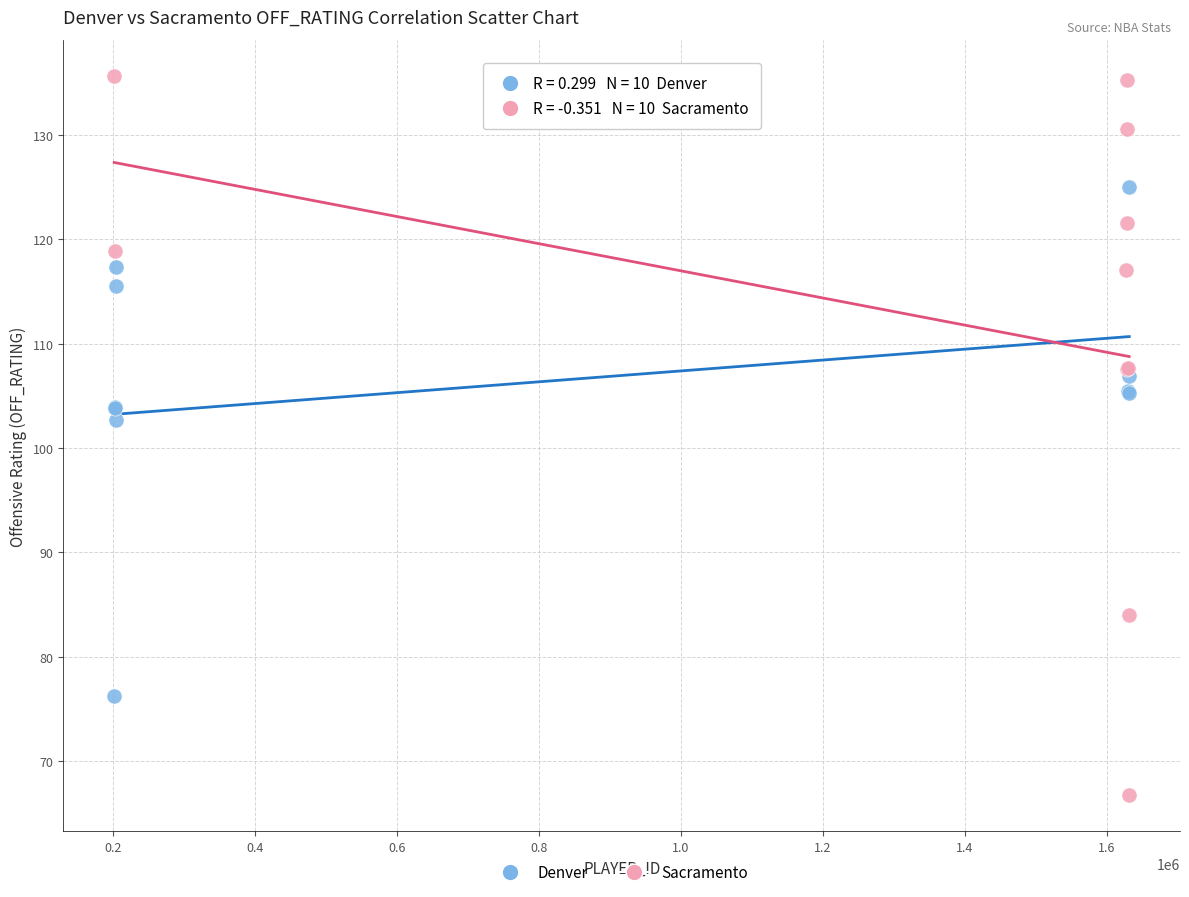

Which series has the largest Y range (max minus min)?

Sacramento